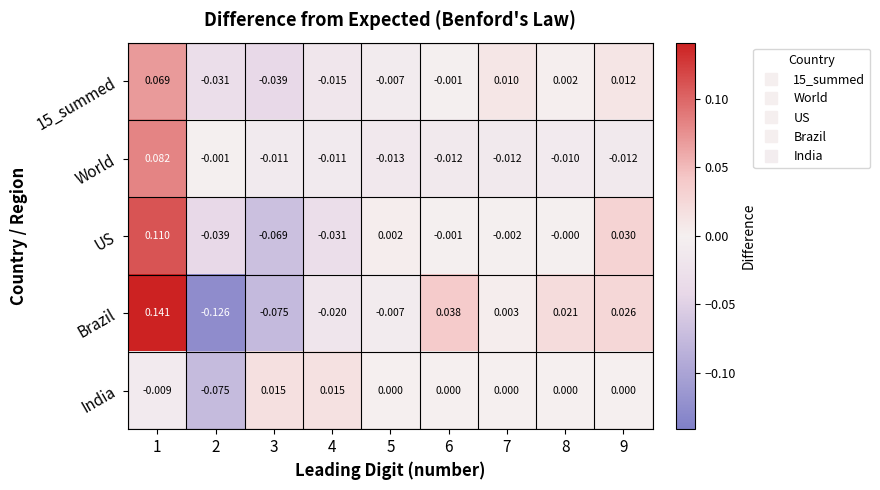

Which series changed the most between 1 and 4?

Brazil